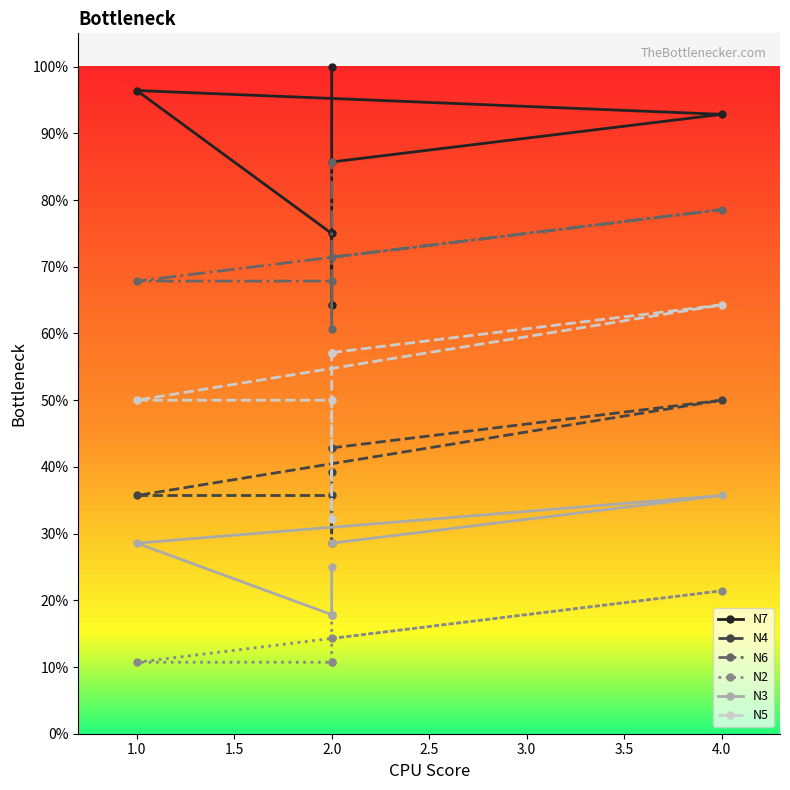

The N5 series shows 0.3 at 1.0. True or false?

False